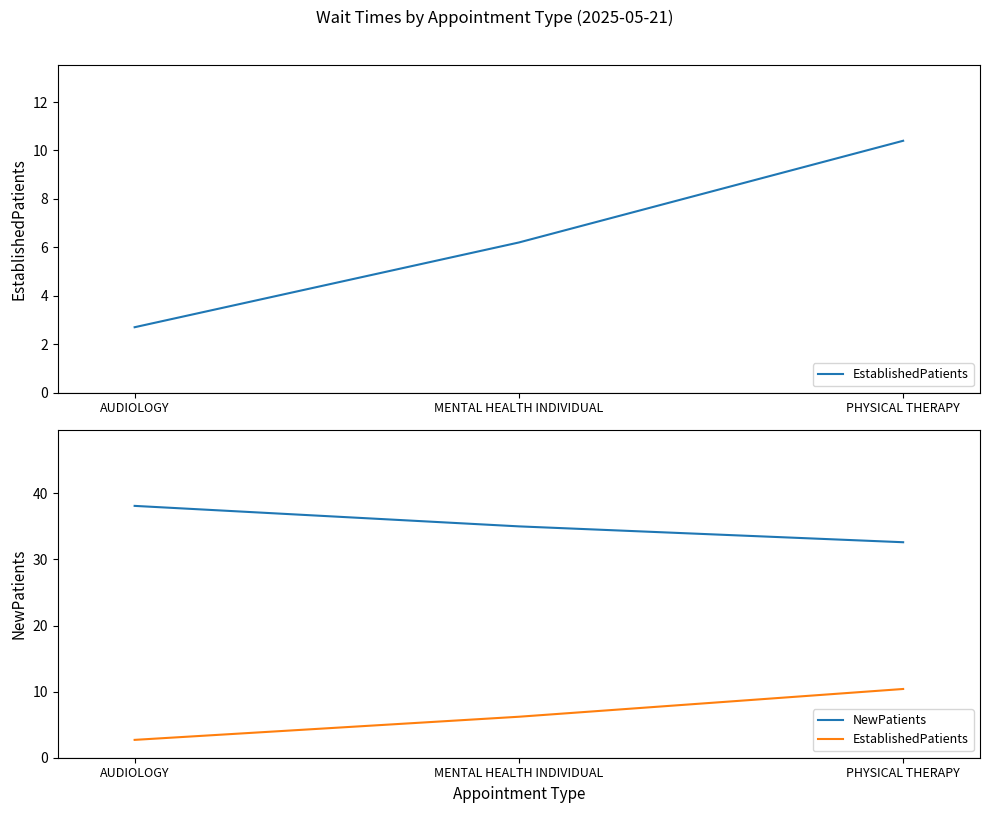

How many data points in NewPatients are above 35?

1